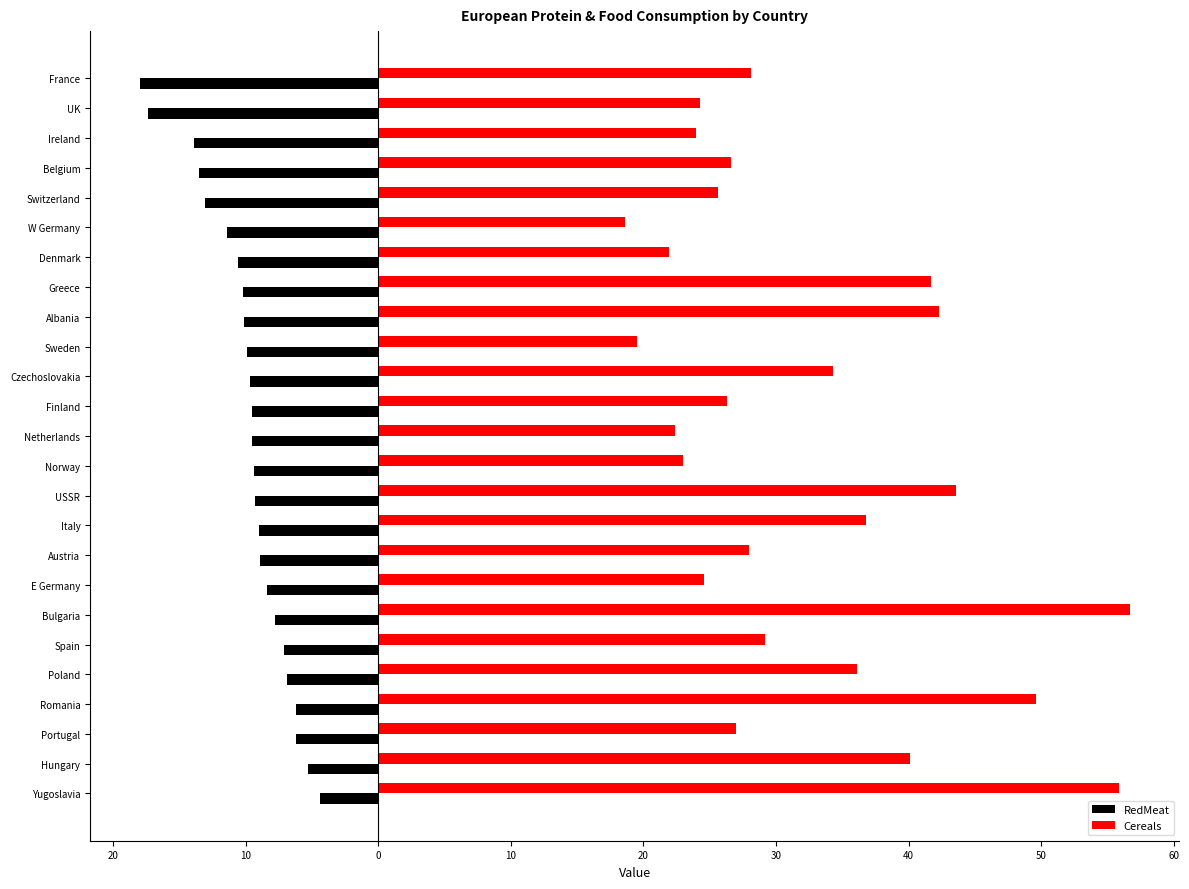

What are all the series names shown in the legend?

RedMeat, Cereals